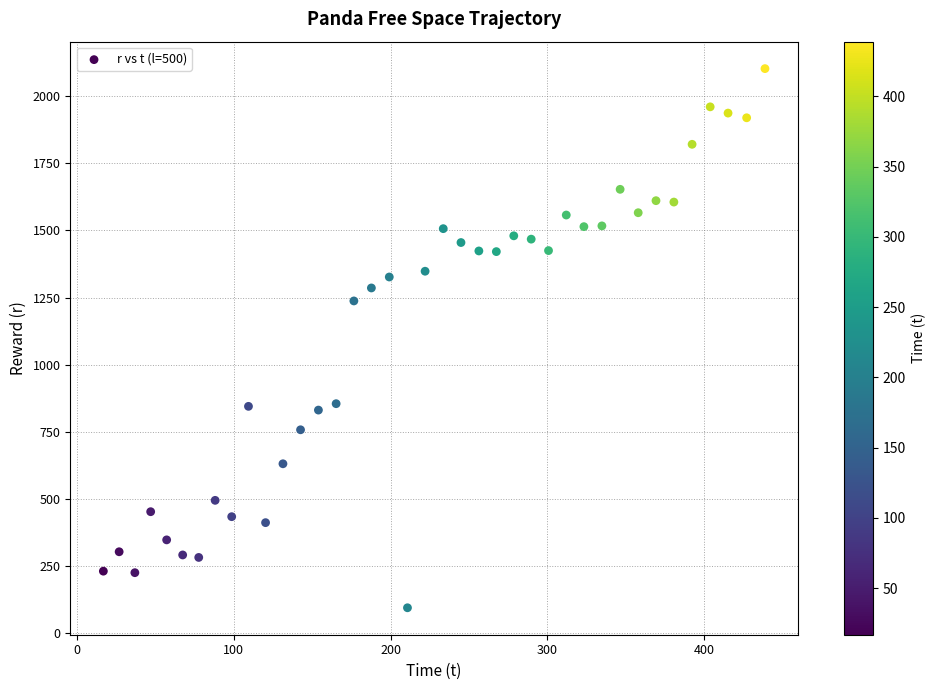

What is the range of Y values (max minus min)?

2007.3